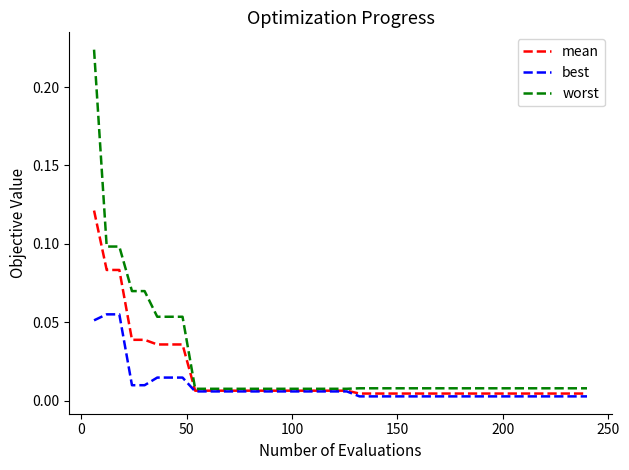

List the series in order of their peak value, lowest first.

best, mean, worst